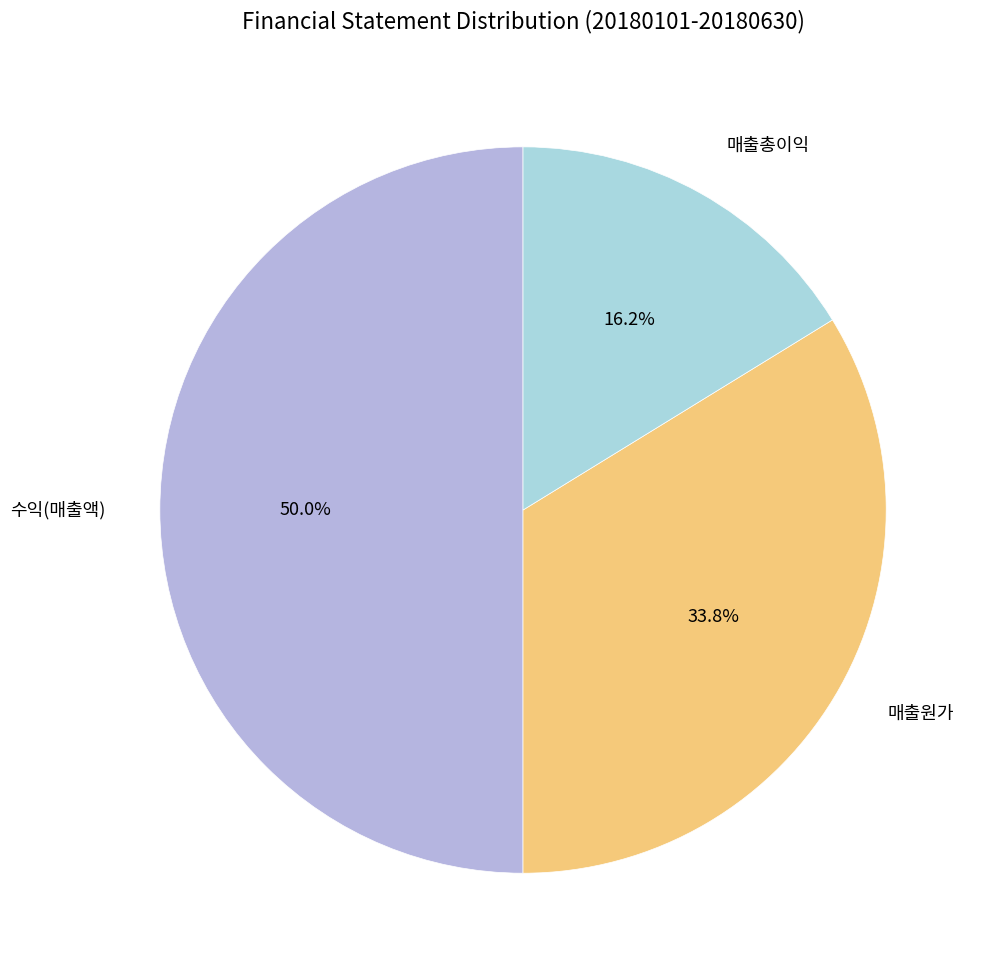

True or false: 수익(매출액) accounts for 33% of the total.

False